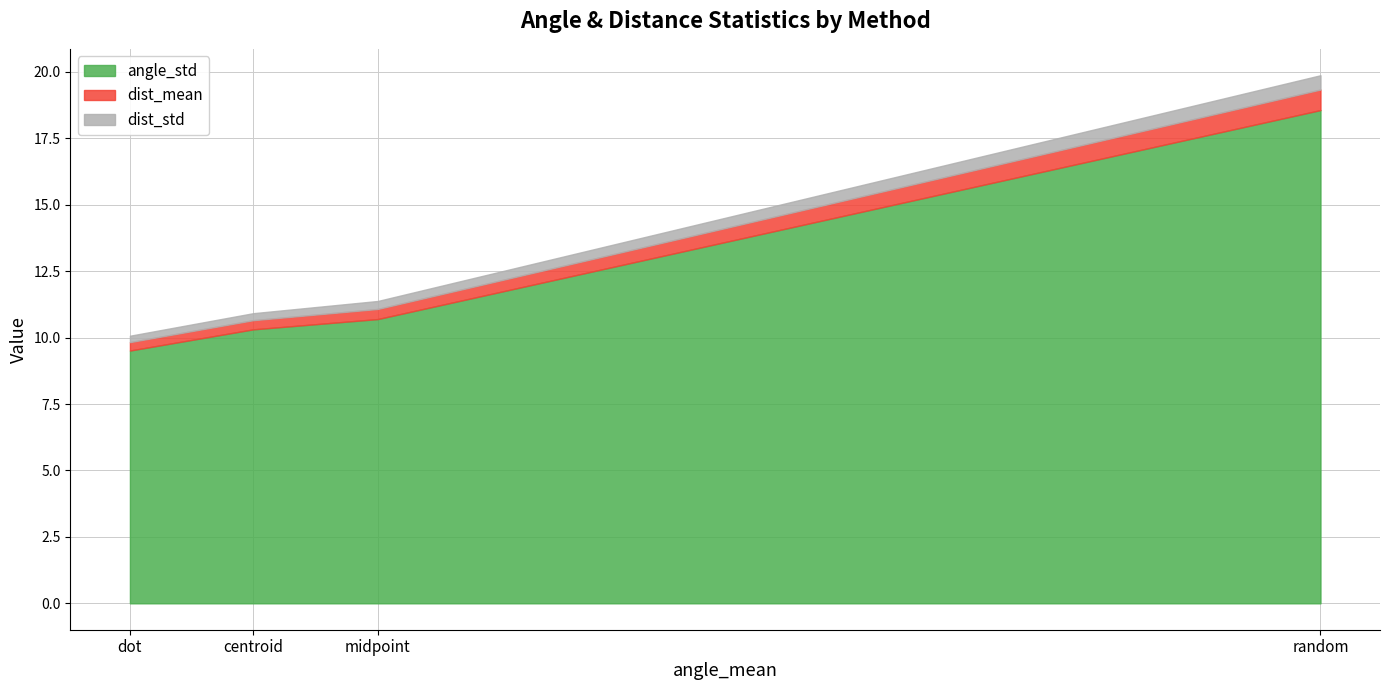

At which category is the sum across all series the highest?

random